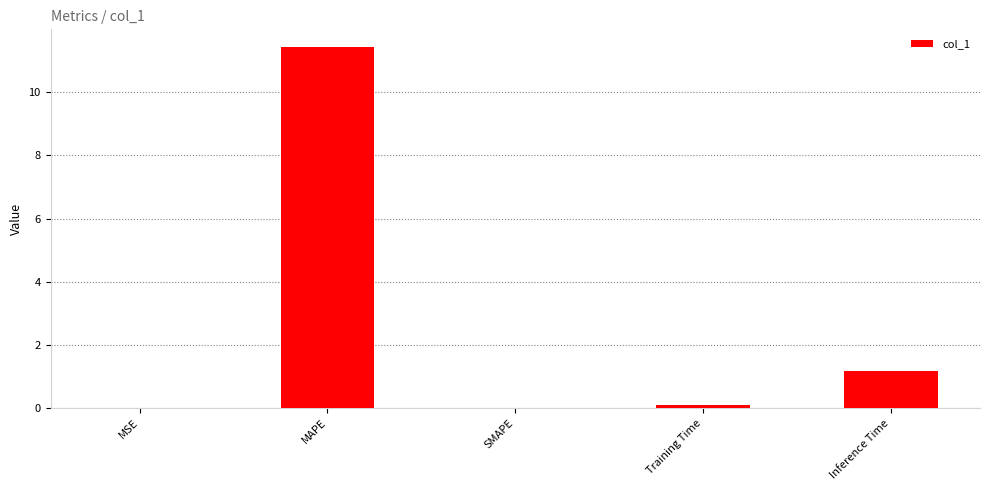

What is the maximum value shown in the chart?

11.4